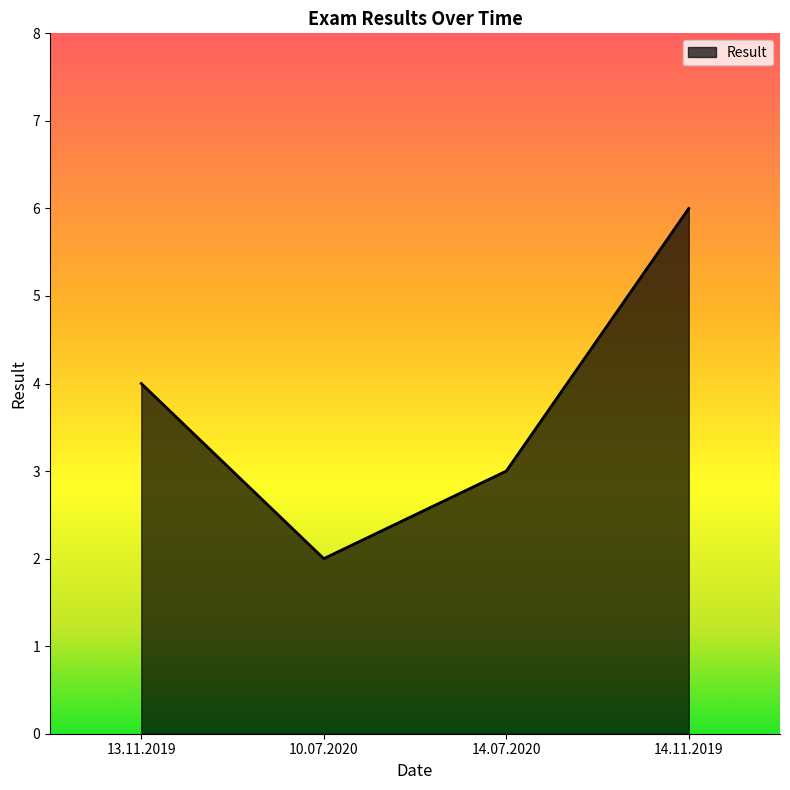

At which category does the data reach its first local valley?

10.07.2020